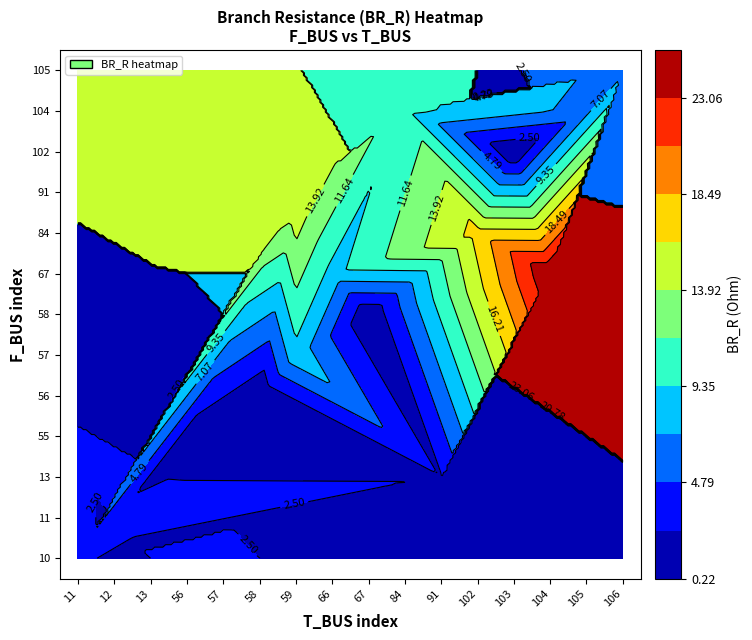

What is the sum of all values?

113.1